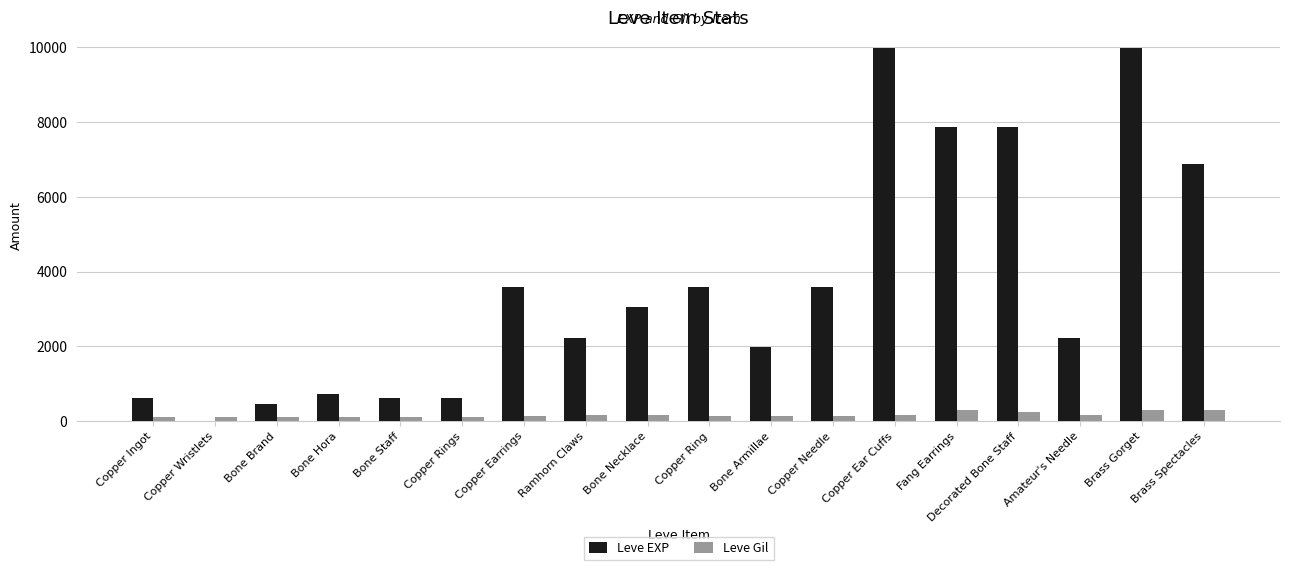

At which label does Leve EXP first exceed 3040?

Copper Earrings